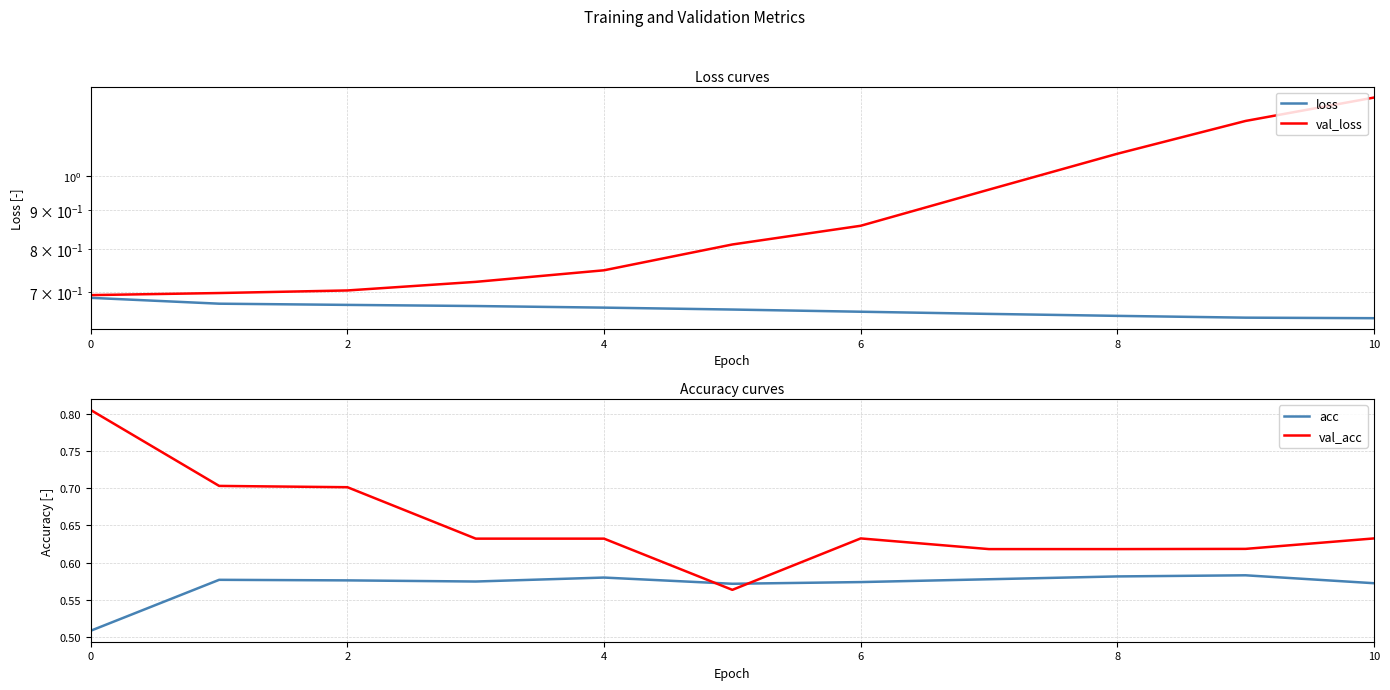

At which category is the sum across all series the highest?

10